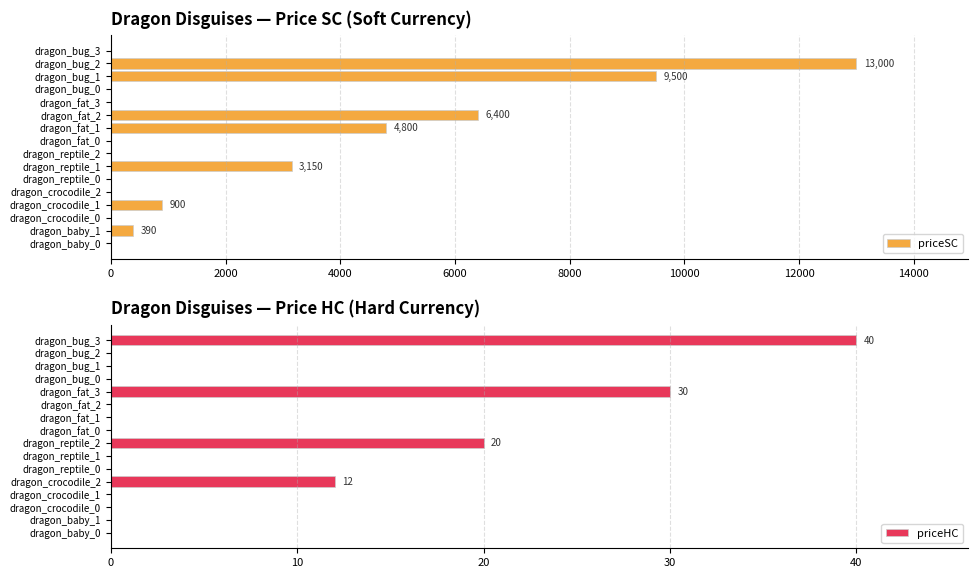

What is the sum of all priceSC values?

38140